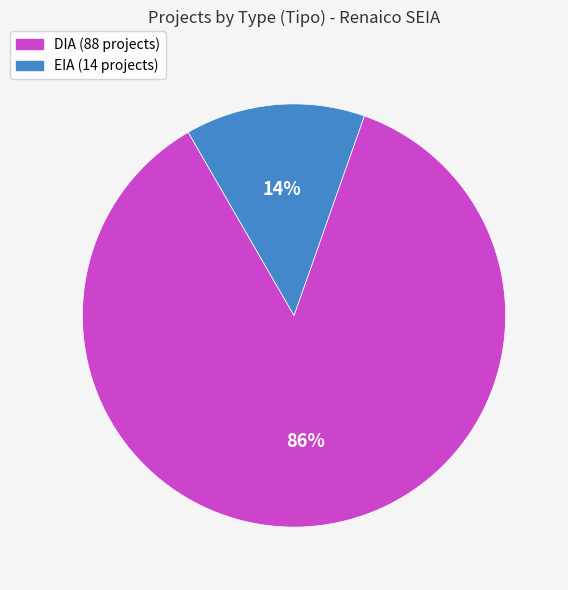

To the nearest percent, what percentage of the pie is EIA?

14%